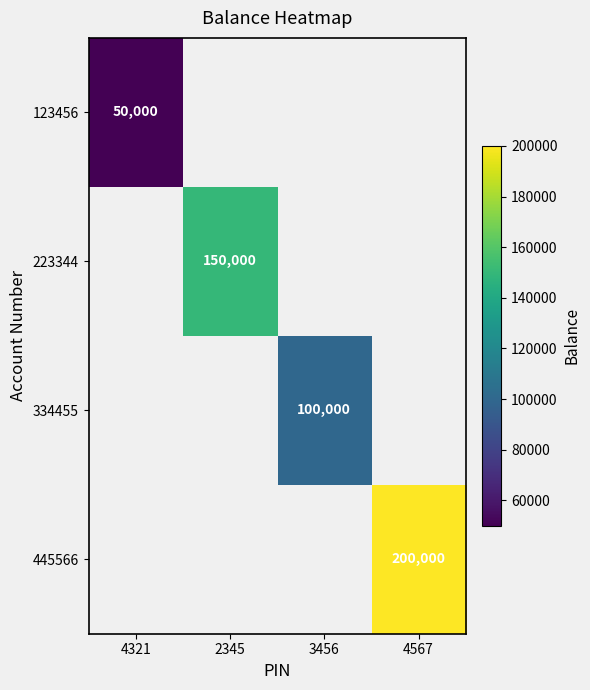

The value of 123456 at 4321 is 50000. True or false?

True